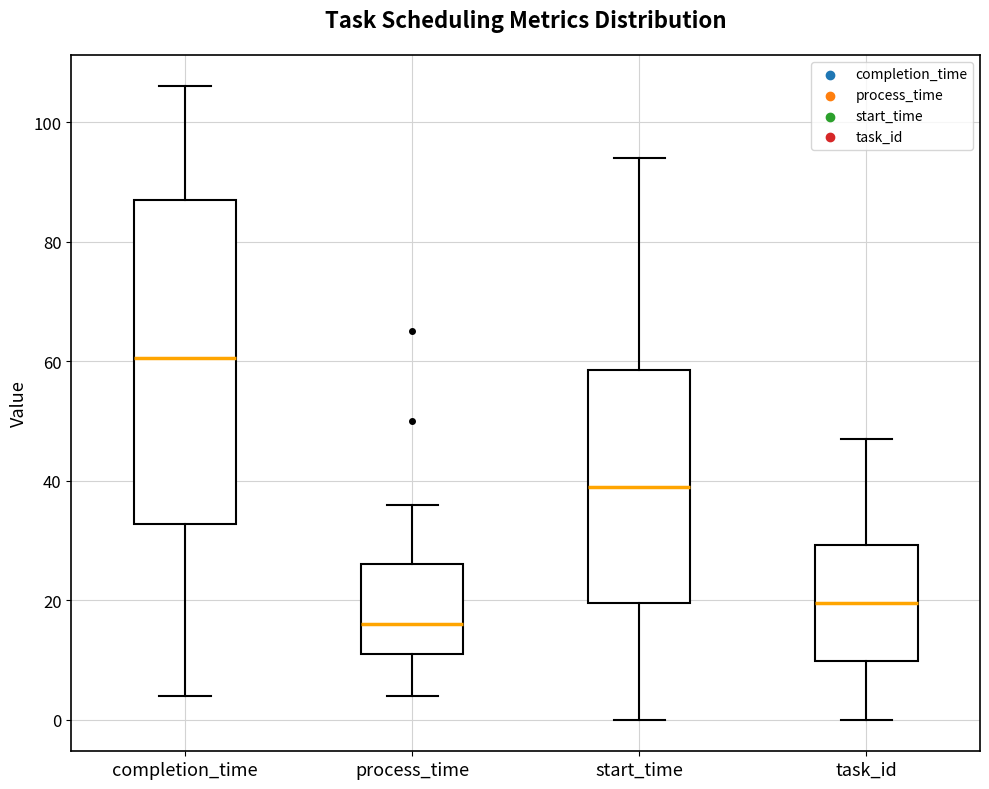

Reading left to right, transcribe this box plot: for each box, give where its median line is, the range the box spans, and where its two whiskers end, as read against the y-axis. The values are not printed on the chart, so give them approximately, as read against the axis.

completion_time: median 60, box 32 to 88, whiskers 4 to 106
process_time: median 16, box 12 to 26, whiskers 4 to 36
start_time: median 40, box 20 to 58, whiskers 0 to 94
task_id: median 20, box 10 to 30, whiskers 0 to 48